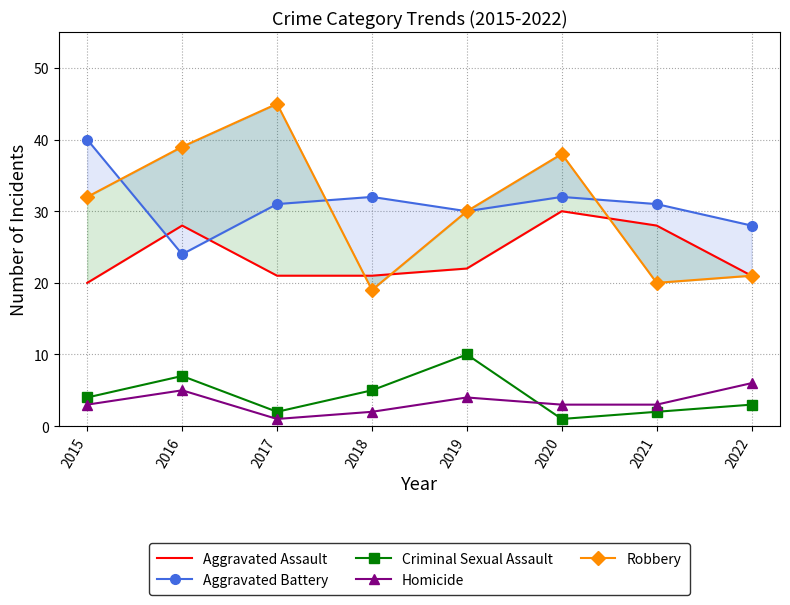

The value of Criminal Sexual Assault at 2018 is 8. True or false?

False